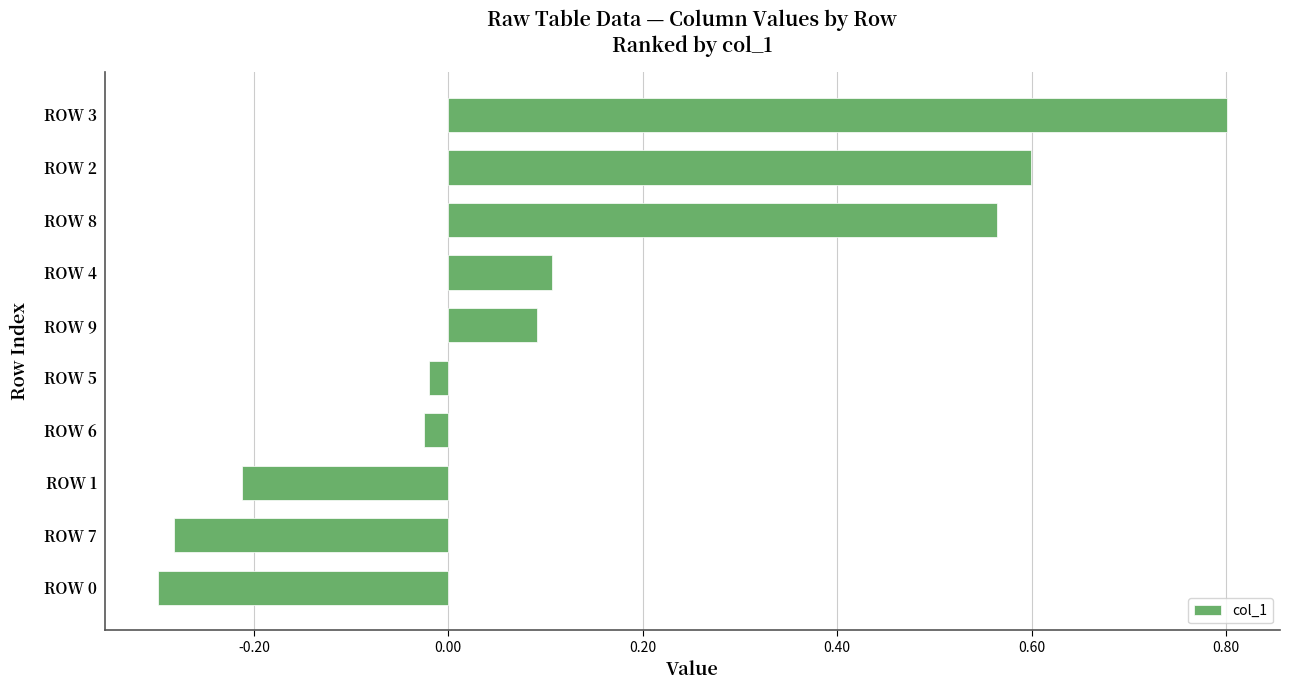

What is the sum of all values?

1.3